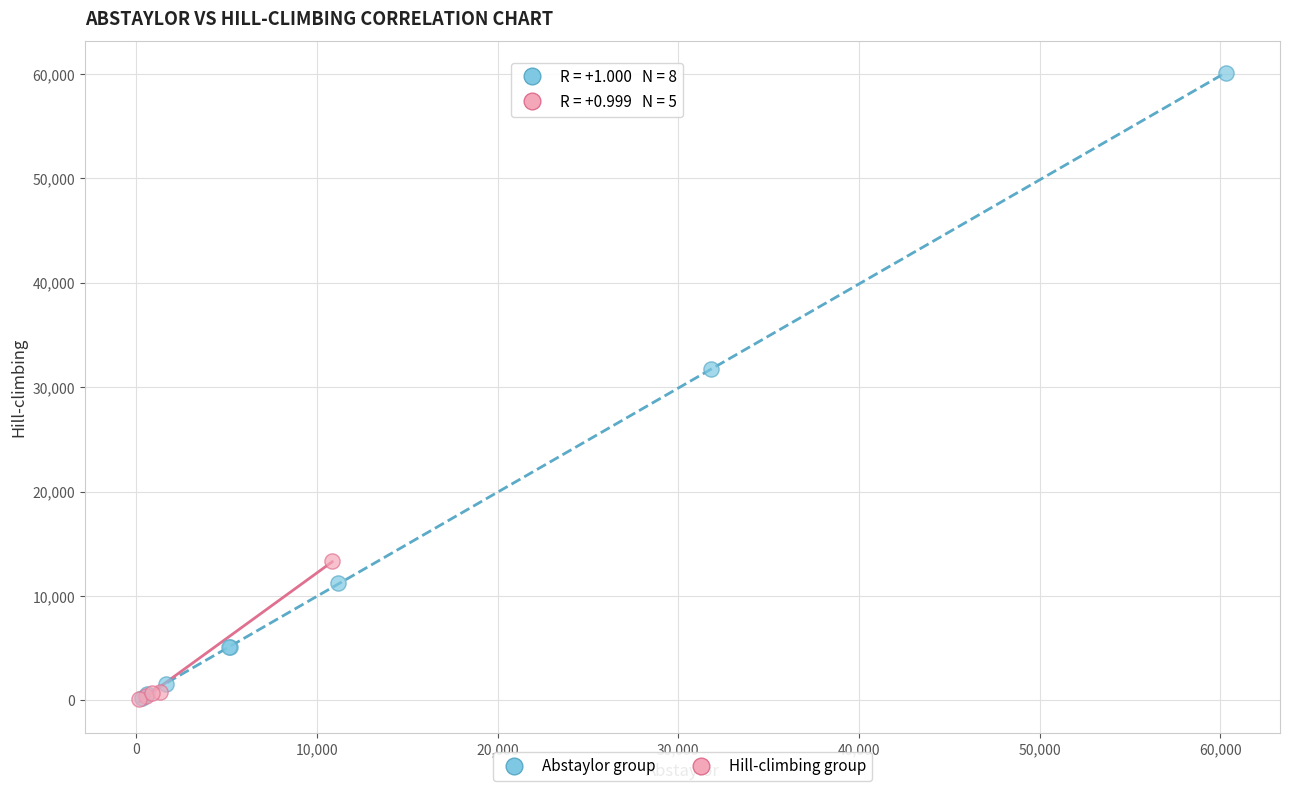

Which series contains the highest Y value?

Abstaylor group